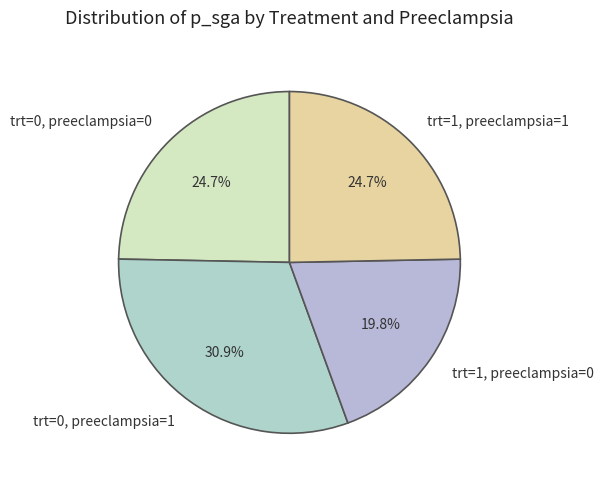

Does trt=0, preeclampsia=1 represent more than half of the total?

No